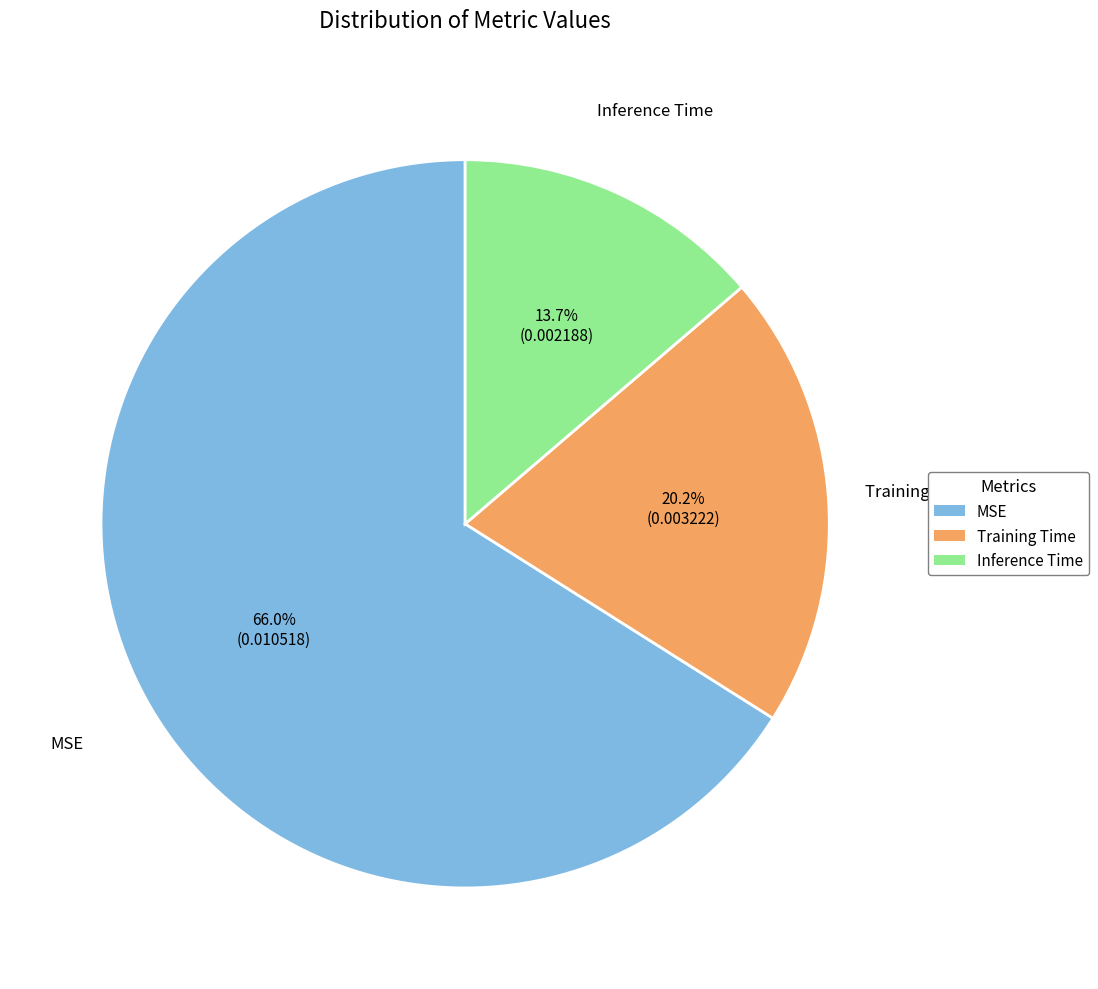

The Training Time slice represents 15% of the pie. True or false?

False